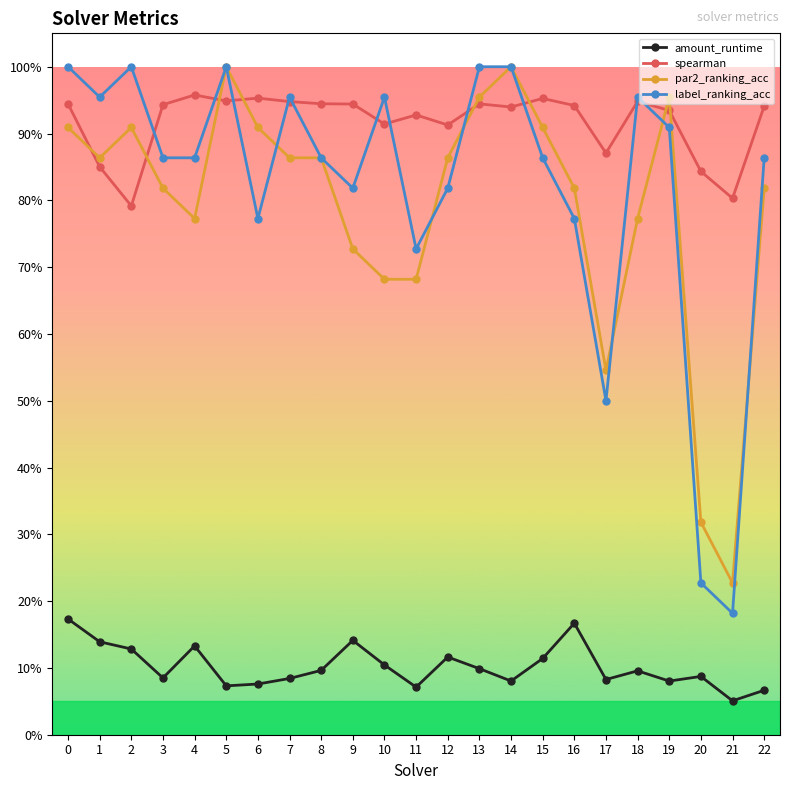

Is the value of par2_ranking_acc at 12 greater than the value of spearman at 3?

No